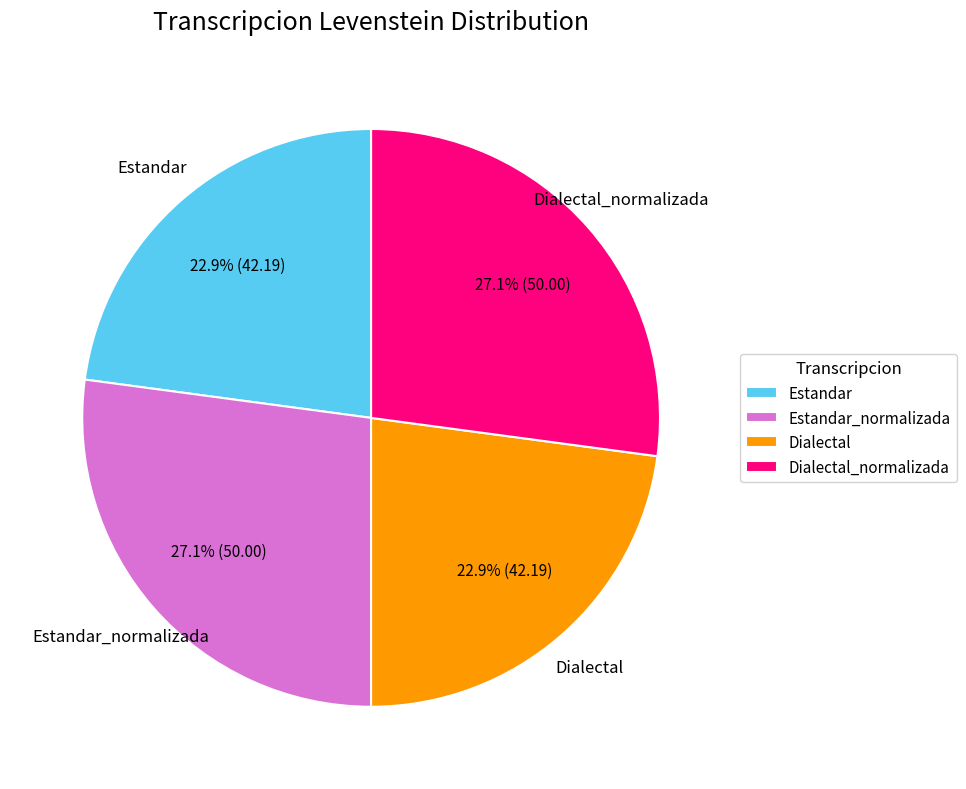

Count the number of slices in the pie.

4